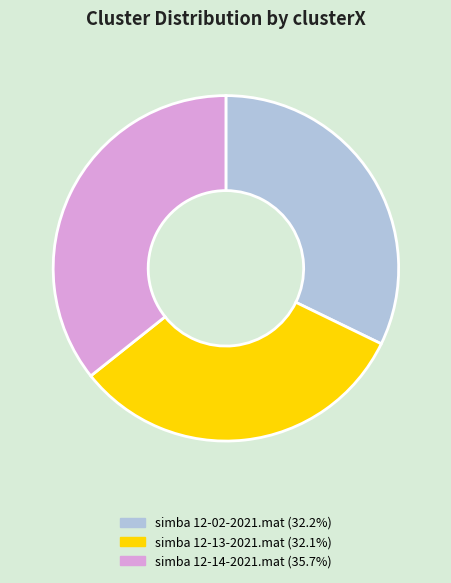

Is the sum of simba 12-13-2021.mat and simba 12-02-2021.mat greater than half?

Yes